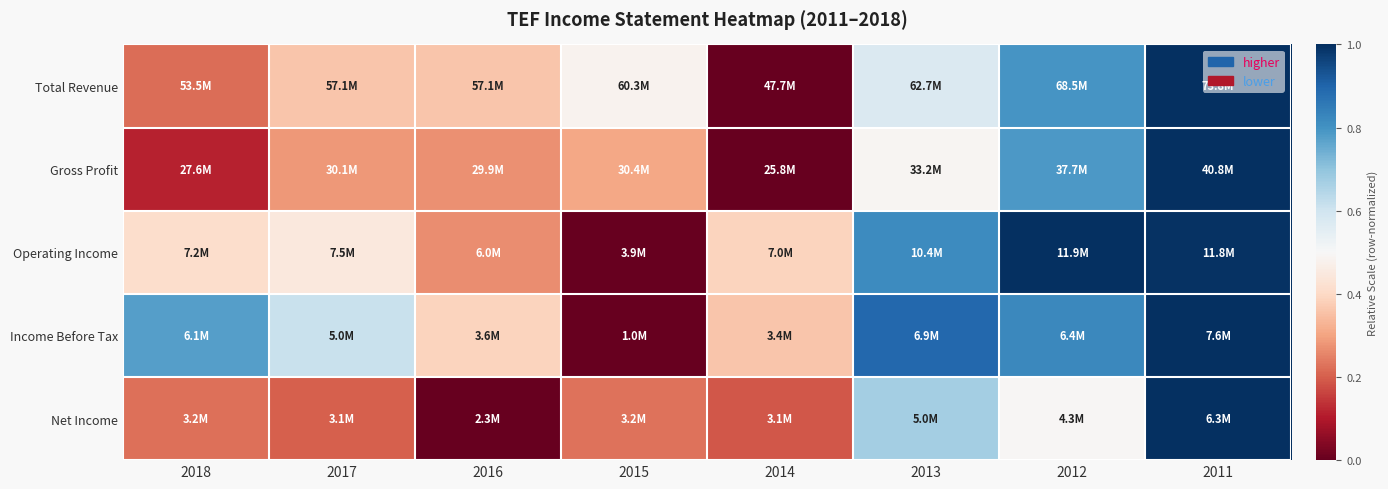

Reading left to right, extract all data points from this chart.

Total Revenue: 2018=0.2	2017=0.4	2016=0.4	2015=0.5	2014=0.0	2013=0.6	2012=0.8	2011=1.0
Gross Profit: 2018=0.1	2017=0.3	2016=0.3	2015=0.3	2014=0.0	2013=0.5	2012=0.8	2011=1.0
Operating Income: 2018=0.4	2017=0.4	2016=0.3	2015=0.0	2014=0.4	2013=0.8	2012=1.0	2011=1.0
Income Before Tax: 2018=0.8	2017=0.6	2016=0.4	2015=0.0	2014=0.4	2013=0.9	2012=0.8	2011=1.0
Net Income: 2018=0.2	2017=0.2	2016=0.0	2015=0.2	2014=0.2	2013=0.7	2012=0.5	2011=1.0